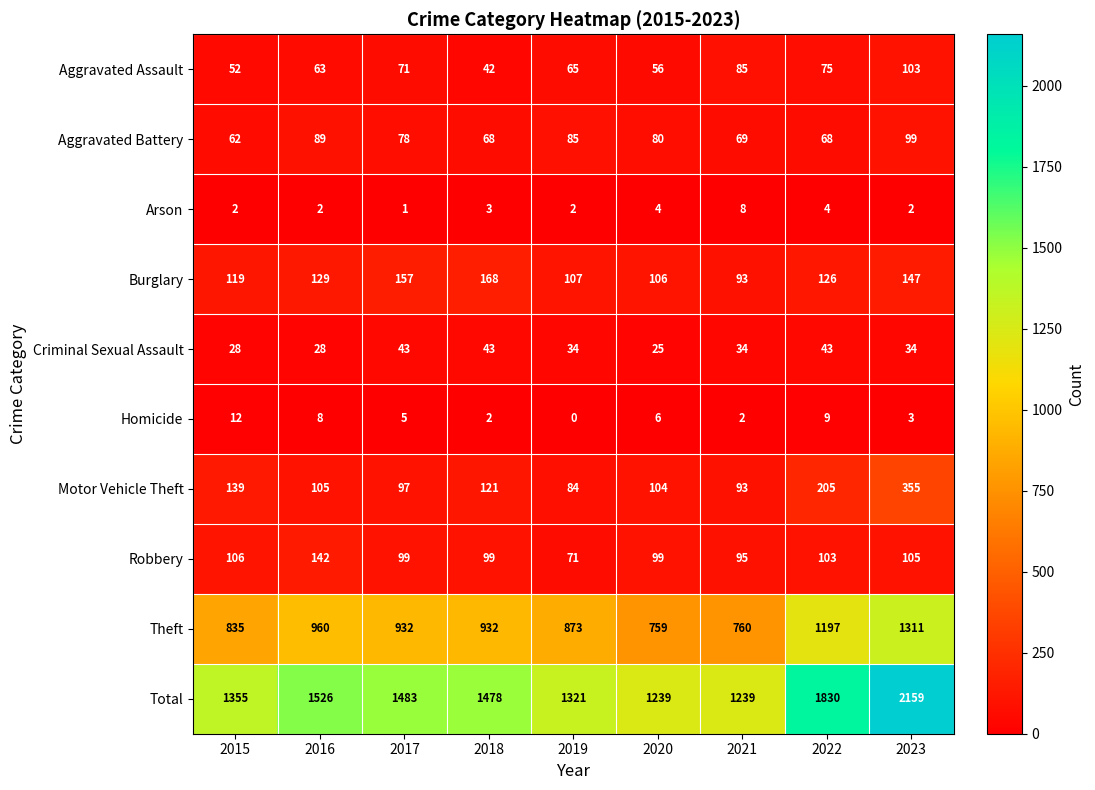

Which series changed the most between 2017 and 2020?

Total